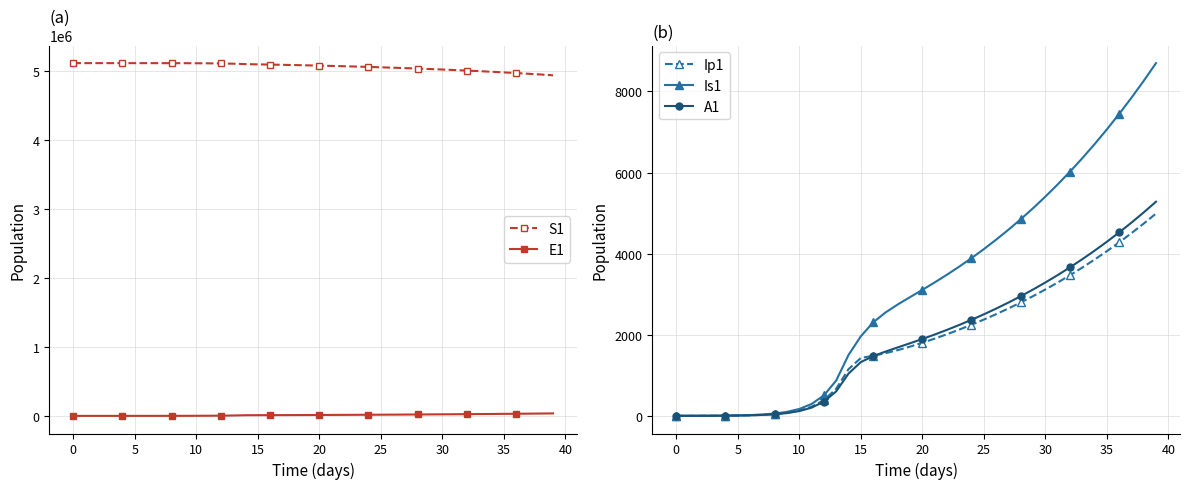

What is the difference between the highest and lowest values at 14?

5105308.0